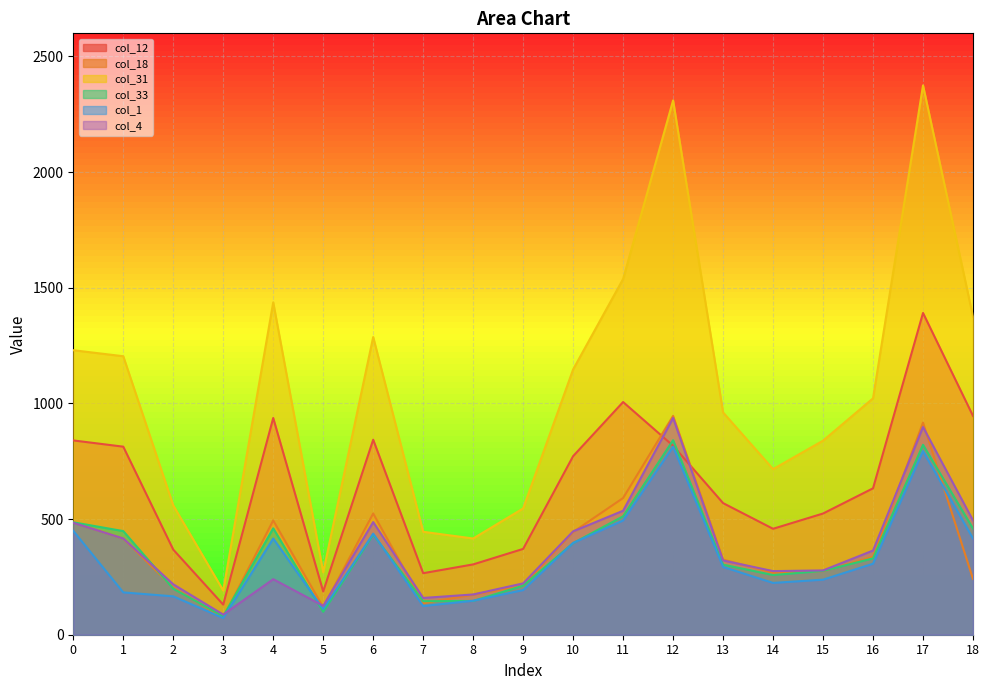

Which has a higher value, 9 or 10?

10